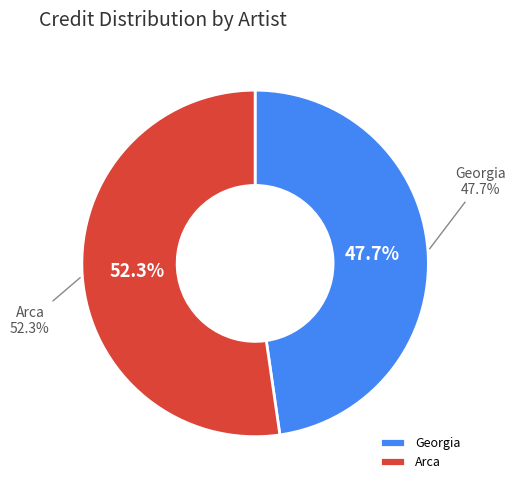

Does Arca account for over 50% of the chart?

Yes